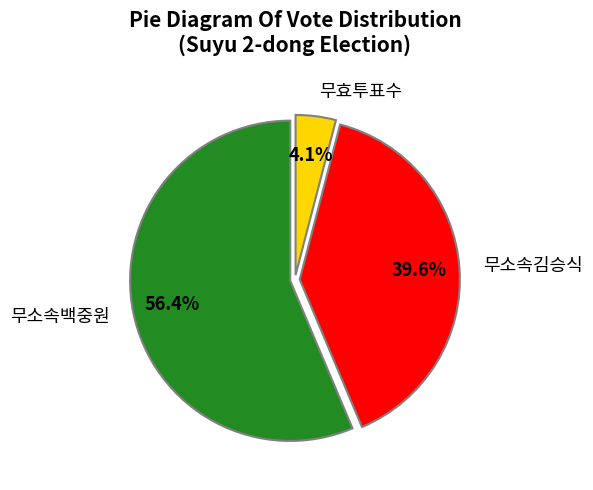

Which has a higher value, 무소속백중원 or 무소속김승식?

무소속백중원